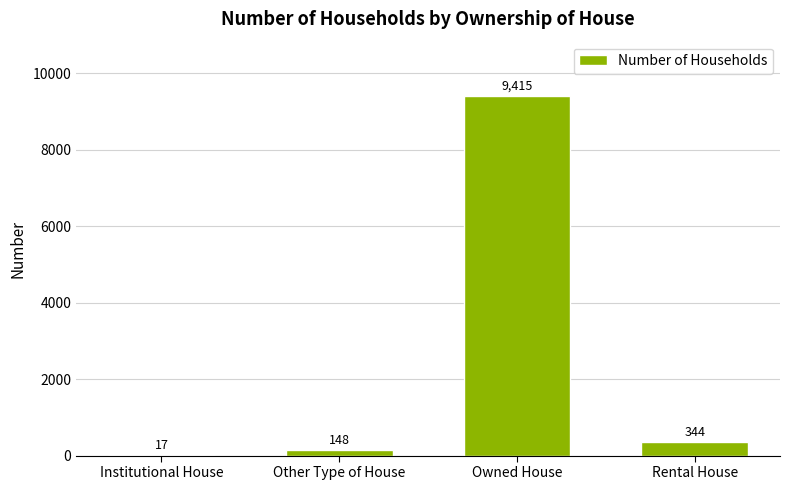

Where is the data nearest to the value 4716?

Rental House